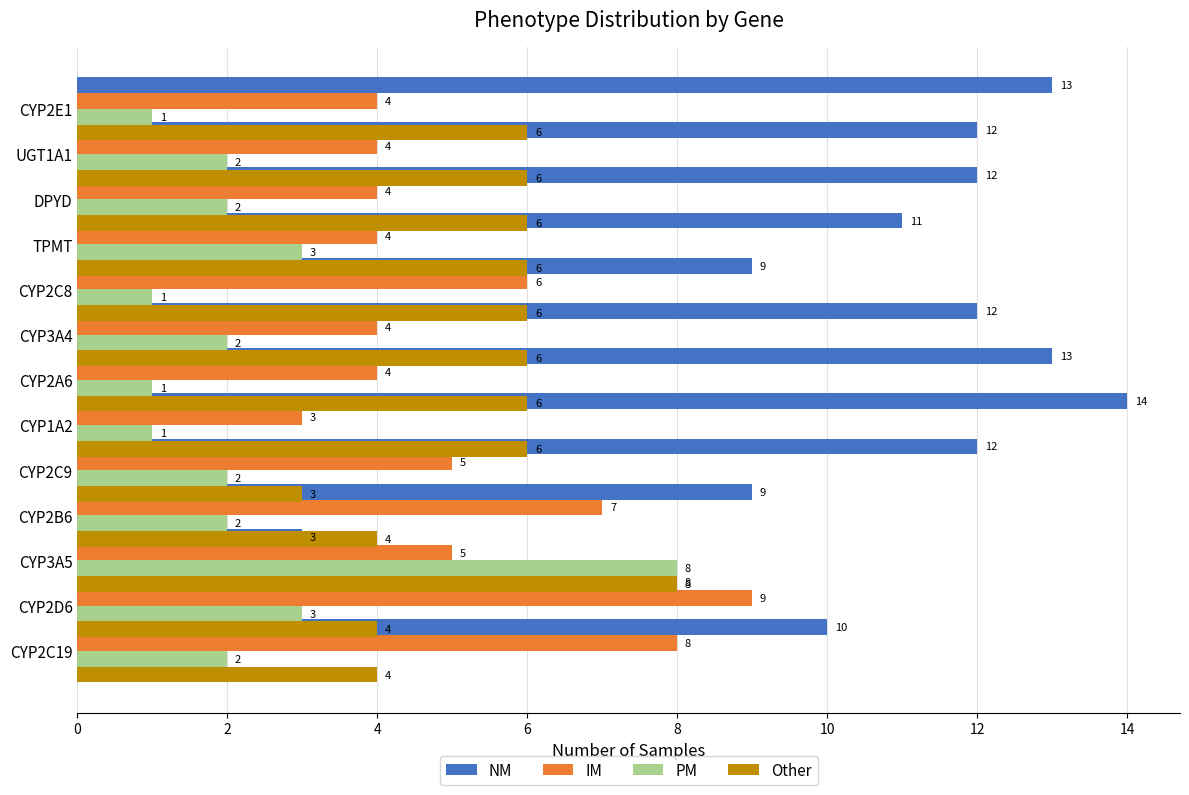

Rank the series by their maximum value, from highest to lowest.

NM, IM, PM, Other